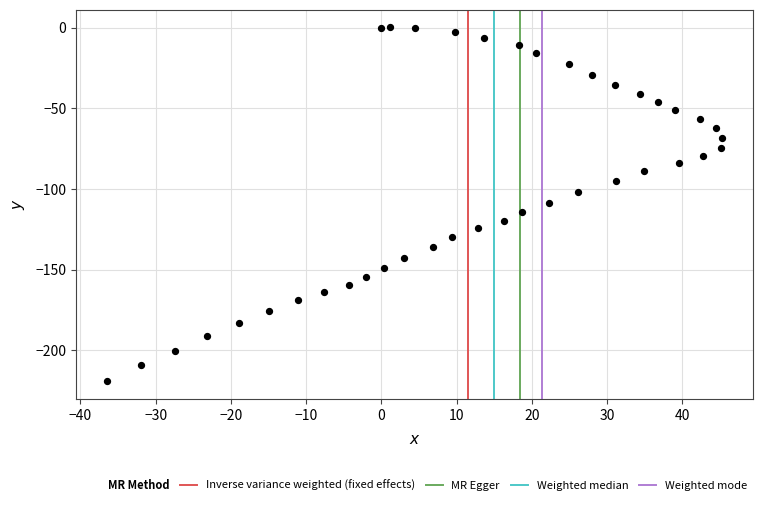

What is the range of X values (max minus min)?

81.8